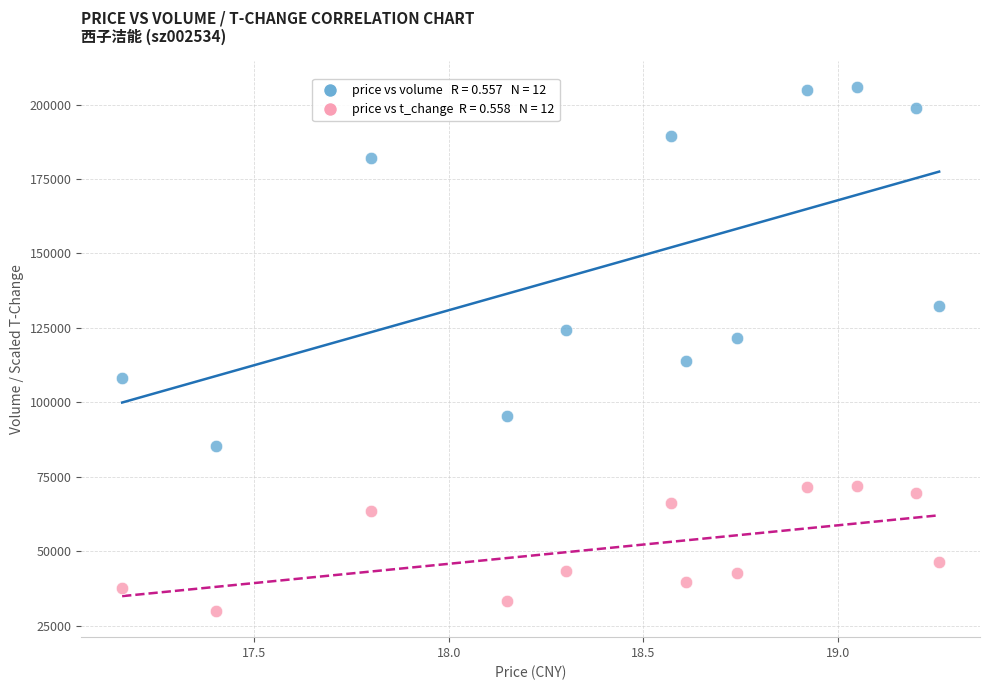

Across all data points, what is the range of X values (max minus min)?

2.1